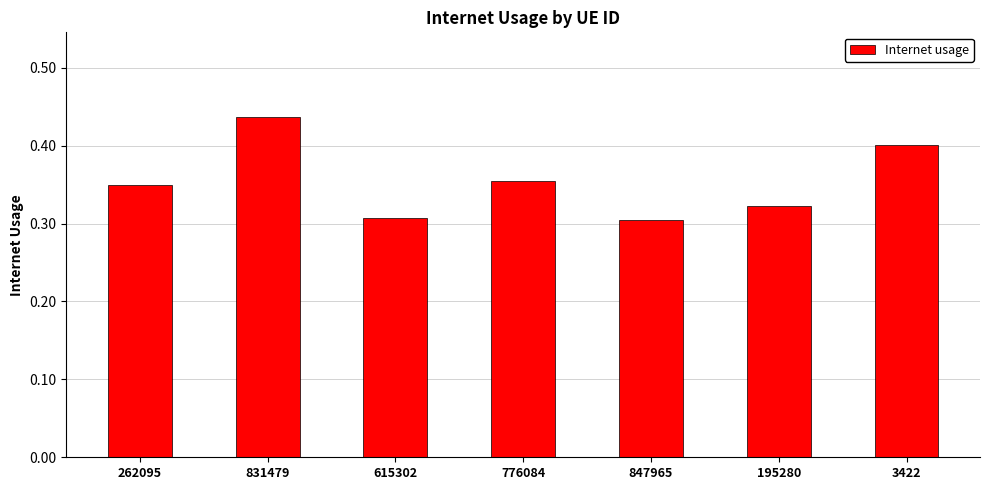

Does the chart contain any negative values?

No